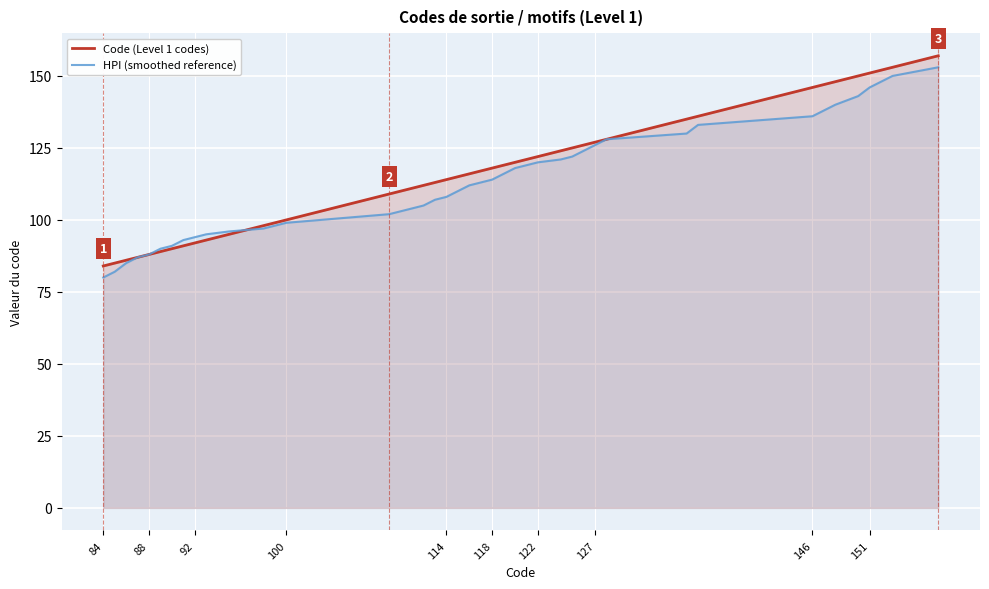

What is the average value of the HPI (smoothed reference) series?

114